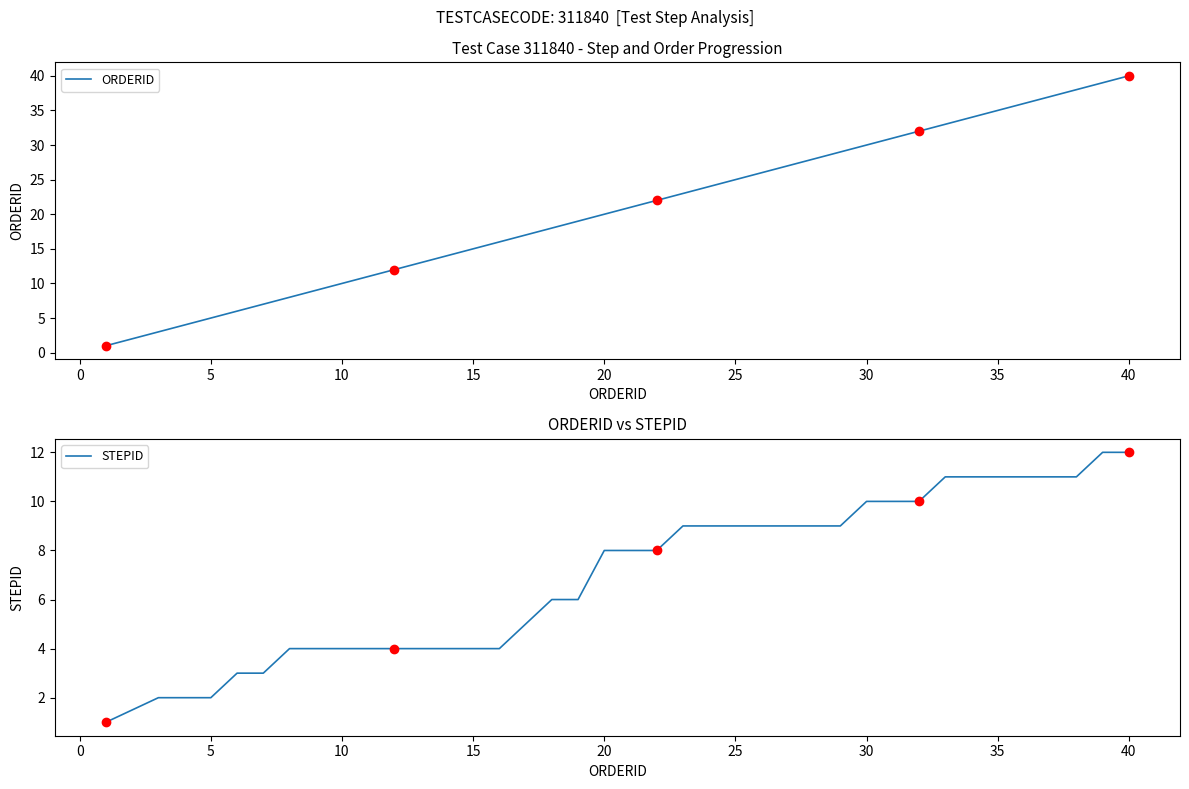

How many lines are shown in the chart?

2